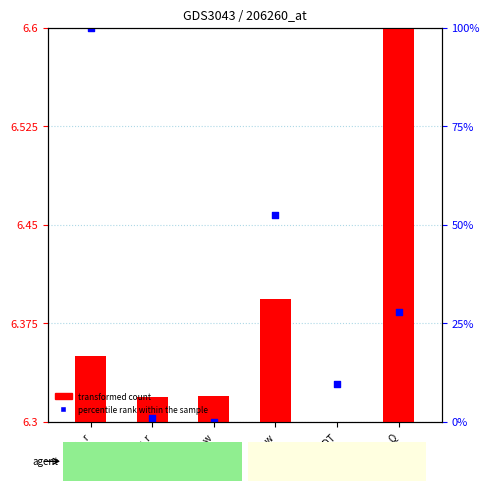

Is the value of transformed count at rho_w greater than the value of percentile rank within the sample at DT?

No